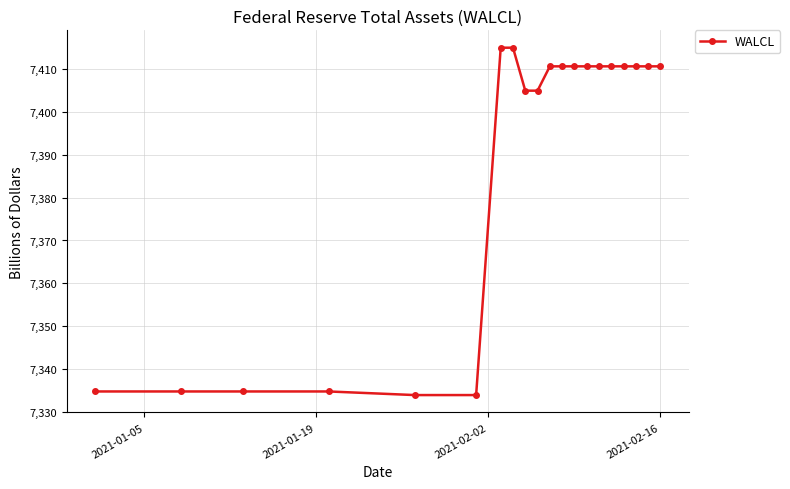

What is the minimum value shown in the chart?

7334.0